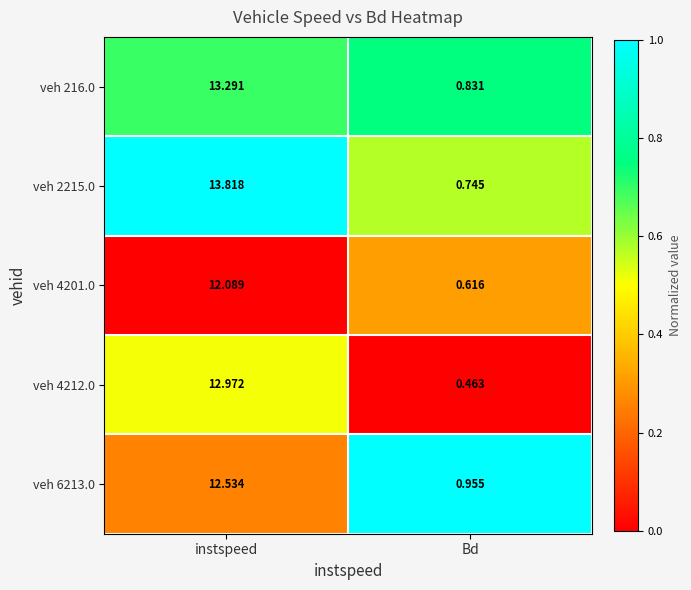

Which series has the widest spread of values?

veh 2215.0